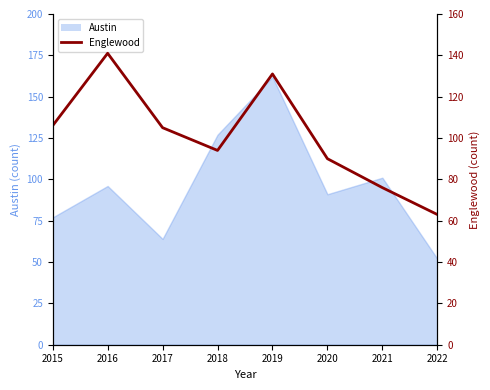

What is the minimum value shown in the chart?

63